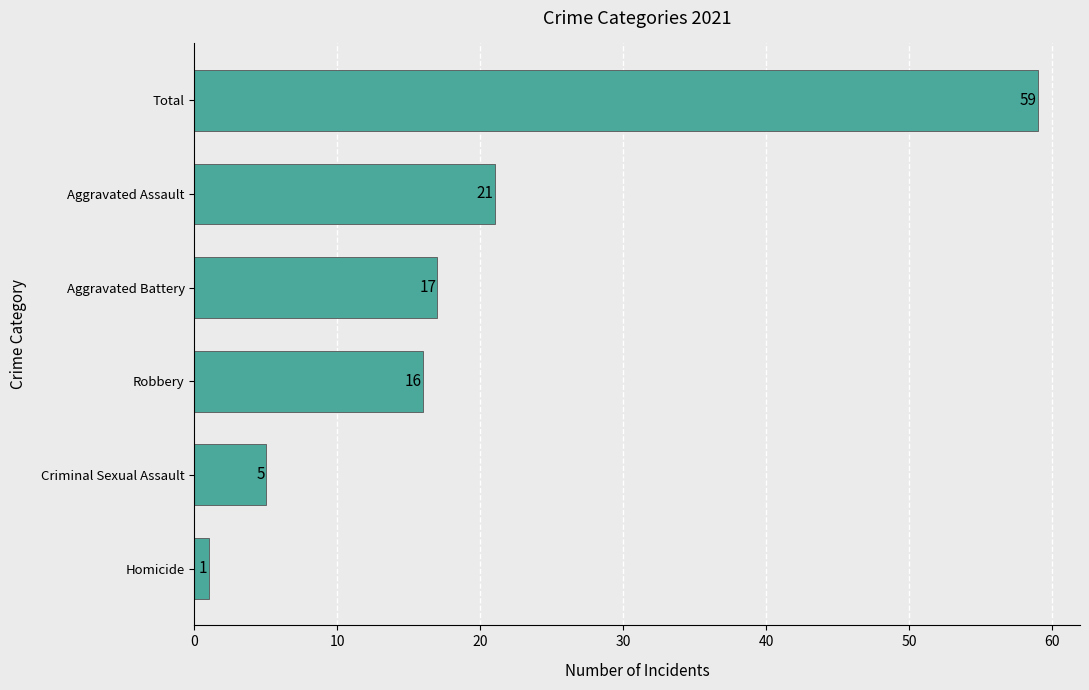

List the labels in order of value, largest first.

Total, Aggravated Assault, Aggravated Battery, Robbery, Criminal Sexual Assault, Homicide